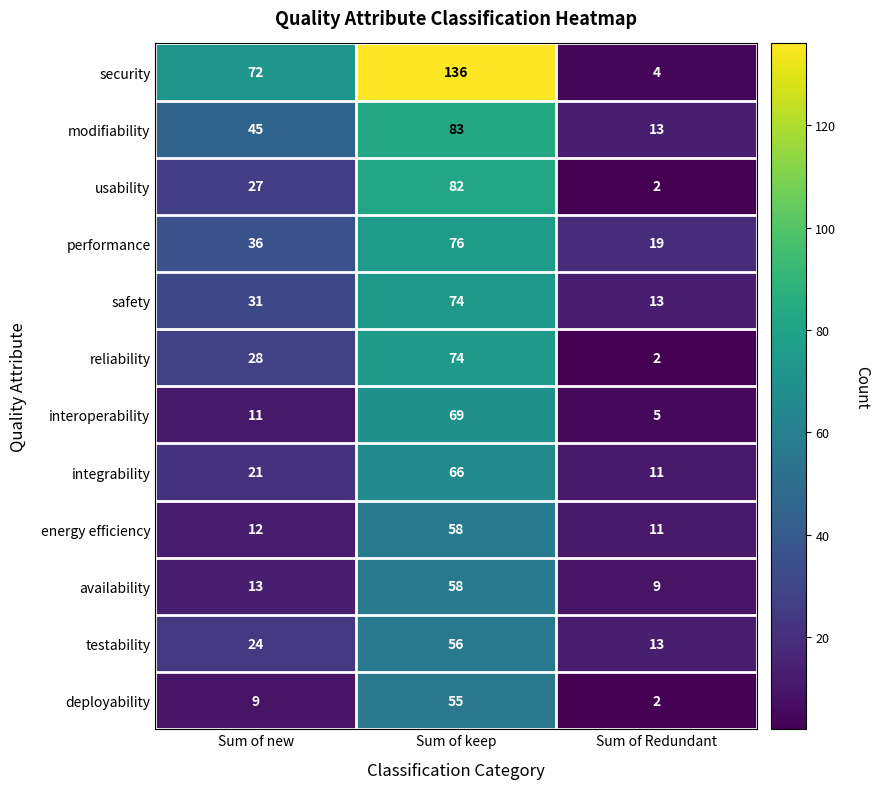

At how many categories does at least one series exceed 14?

3